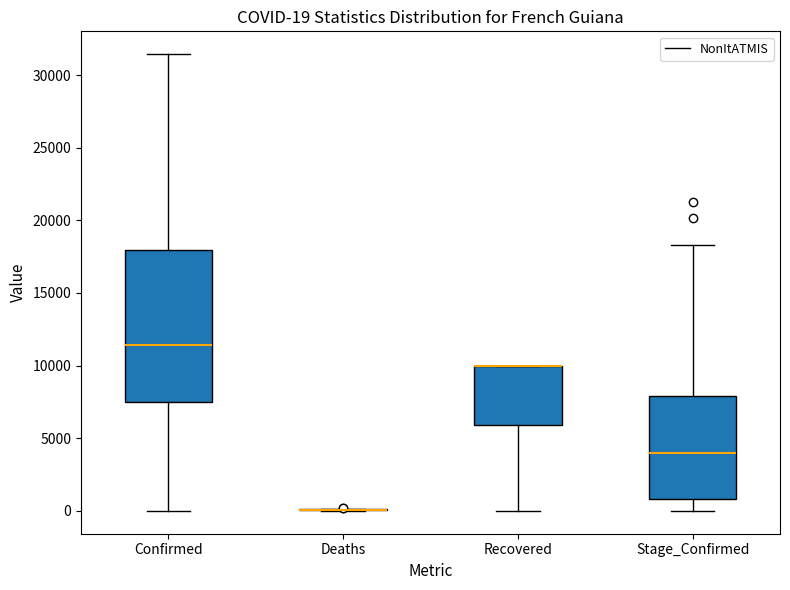

Comparing the boxes themselves (not the whiskers), which one is the tallest?

Confirmed